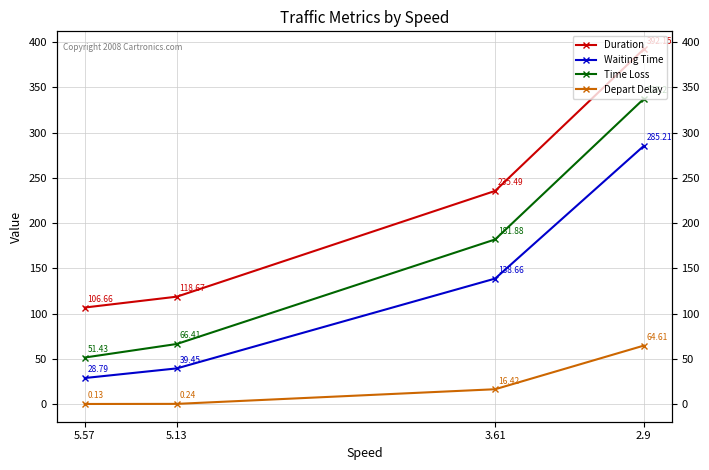

At how many categories does at least one series exceed 67?

4